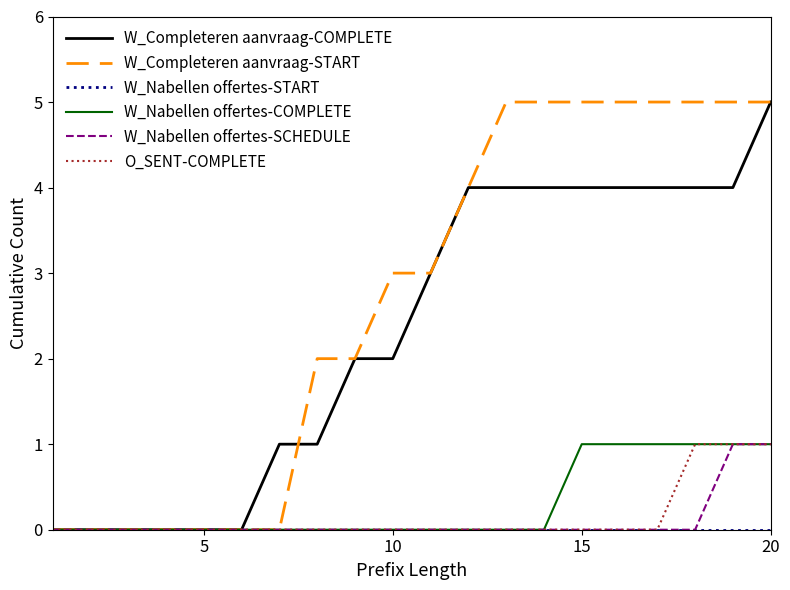

What is the greatest value displayed?

5